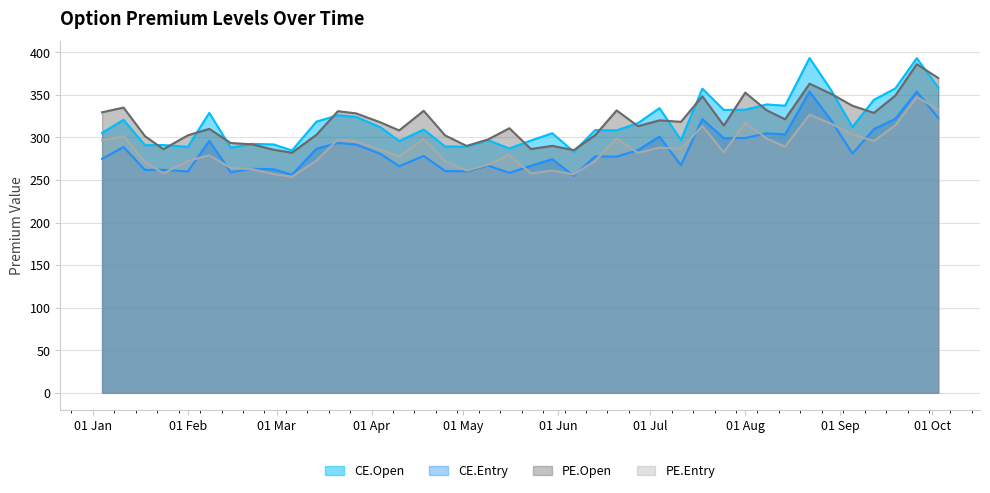

The value of PE.Open at 2024-06-13 is 302.6. True or false?

True